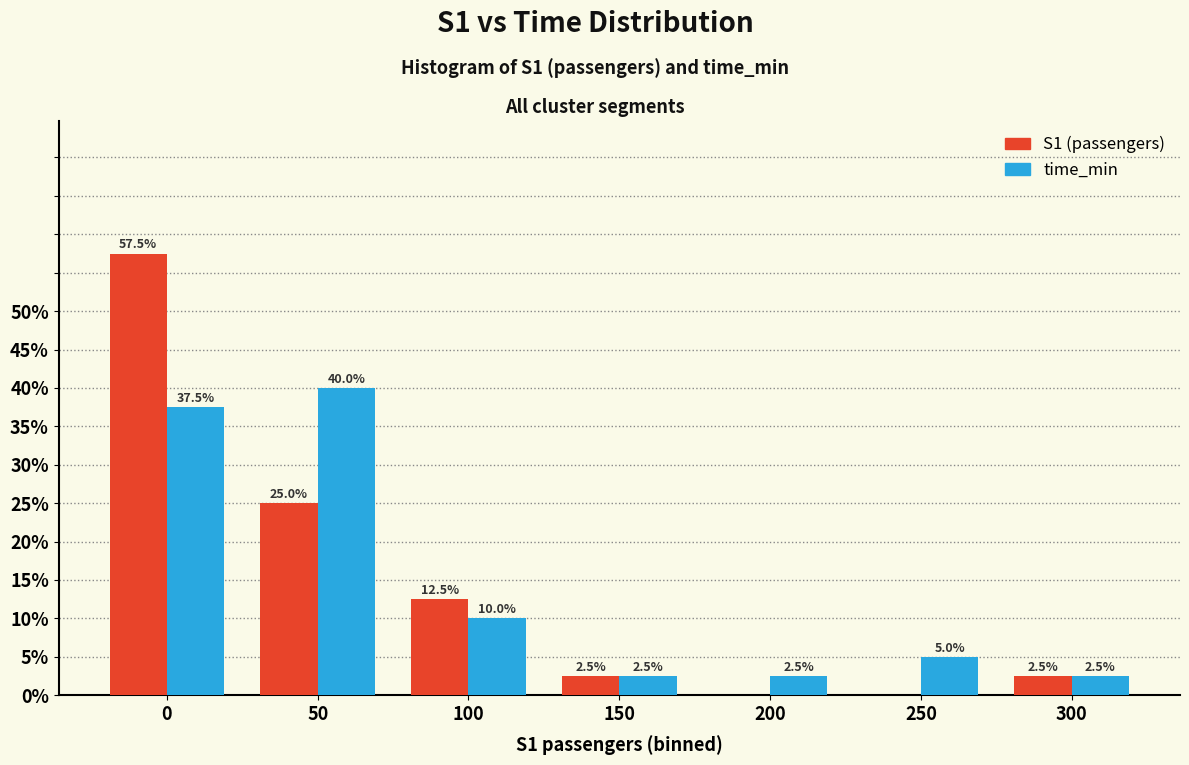

Reading left to right, transcribe all the data shown in this chart.

S1 (passengers): 0=57.5	50=25.0	100=12.5	150=2.5	200=0.0	250=0.0	300=2.5
time_min: 0=37.5	50=40.0	100=10.0	150=2.5	200=2.5	250=5.0	300=2.5